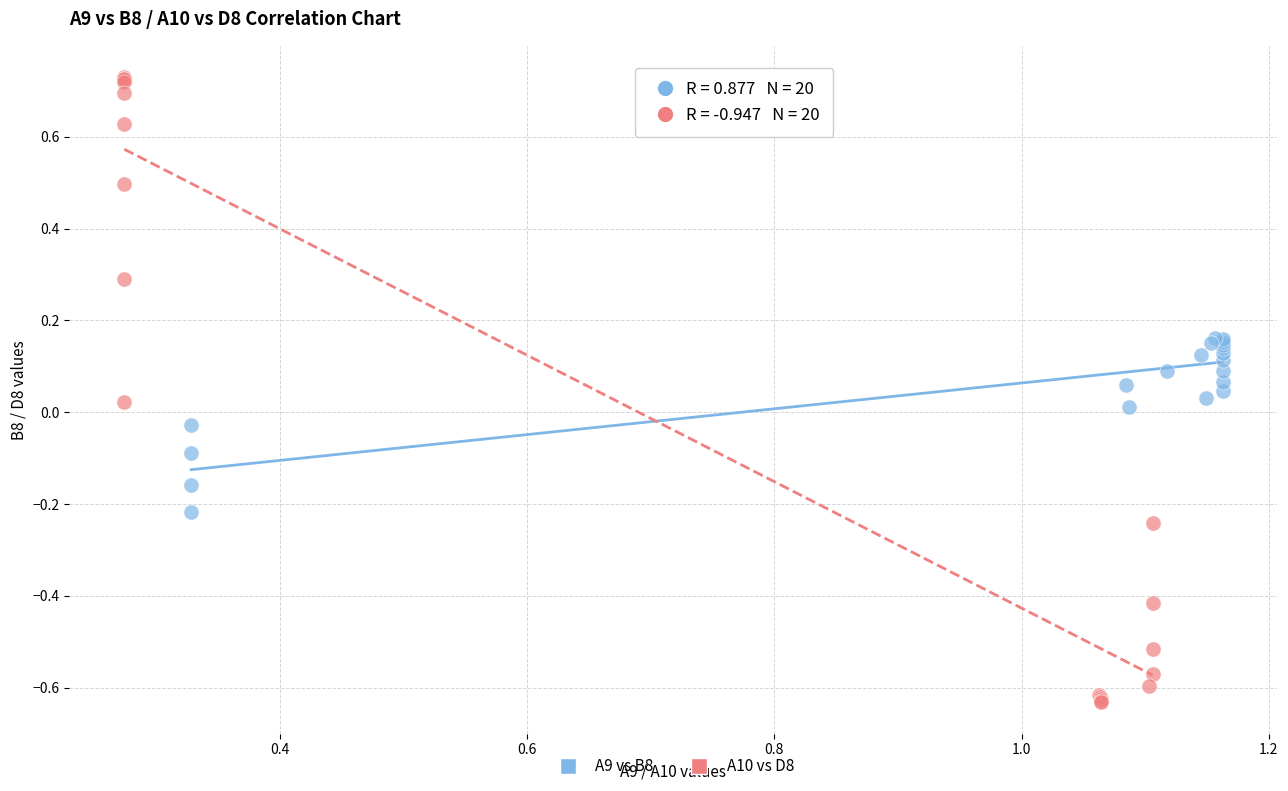

Which series contains the lowest Y value?

A10 vs D8